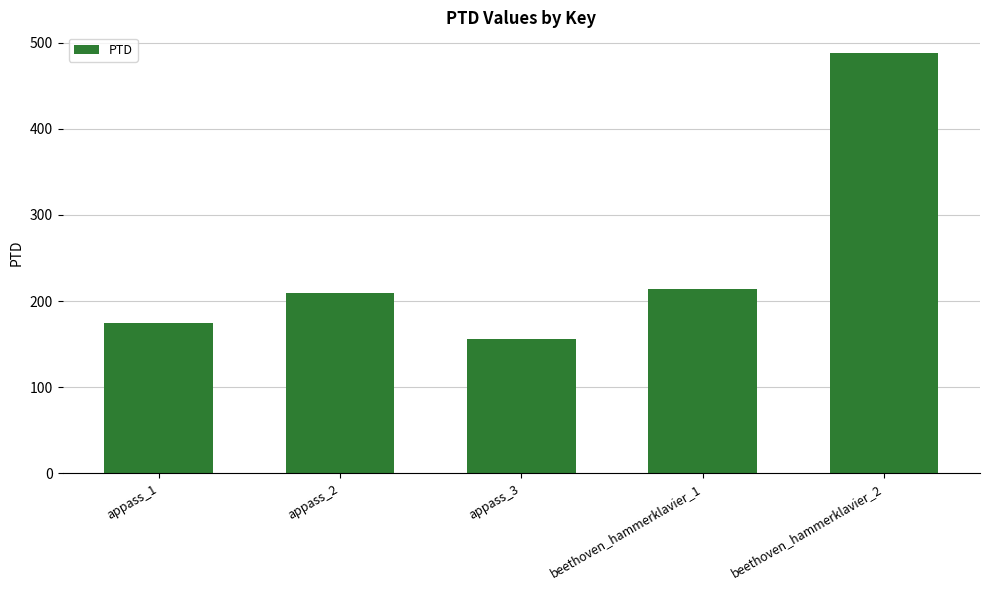

Which has a higher value, beethoven_hammerklavier_1 or beethoven_hammerklavier_2?

beethoven_hammerklavier_2